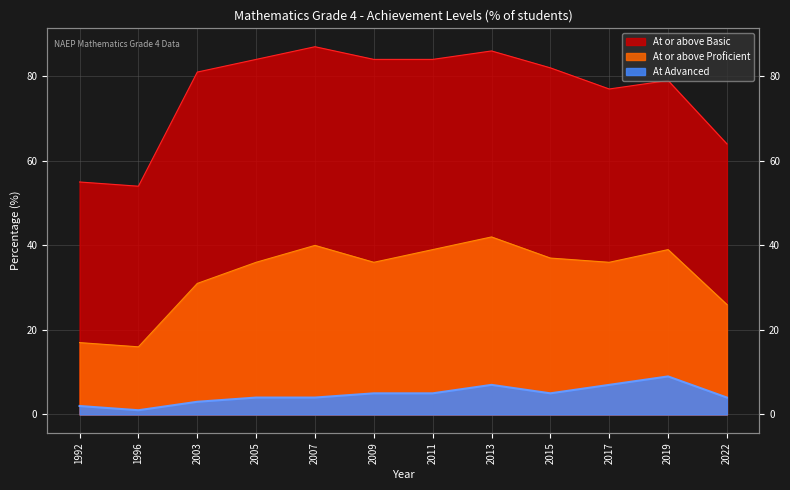

List the series in order of their peak value, lowest first.

At Advanced, At or above Proficient, At or above Basic